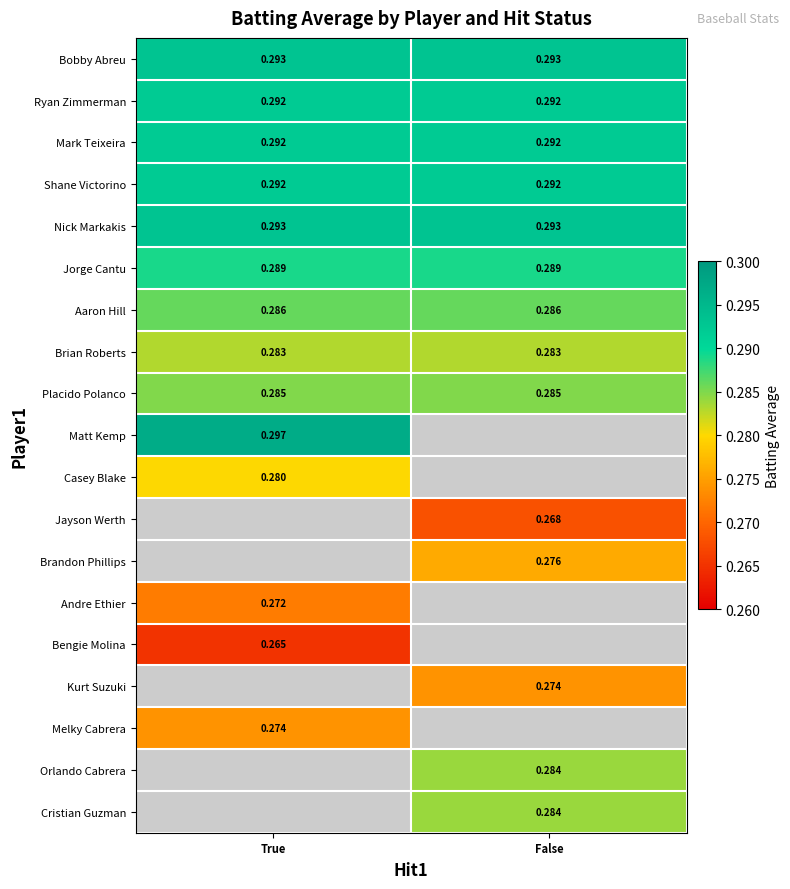

What is the minimum value shown in the chart?

0.3